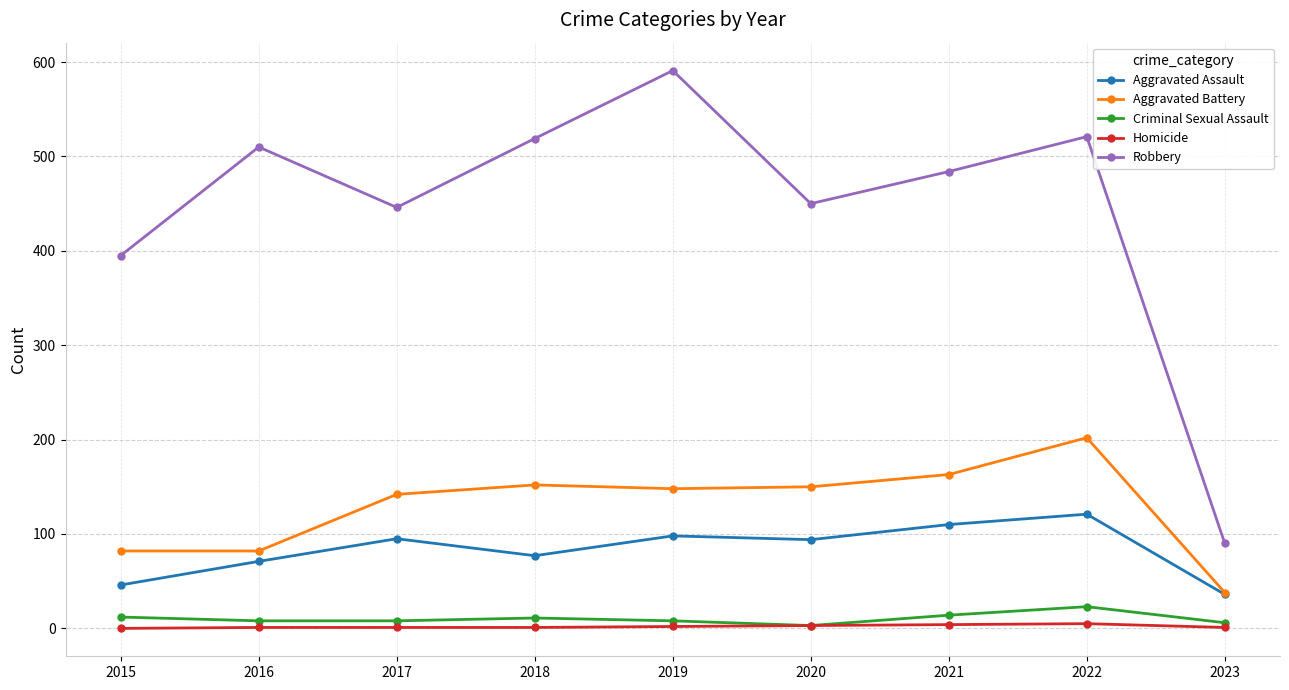

How many distinct data groups are displayed?

5